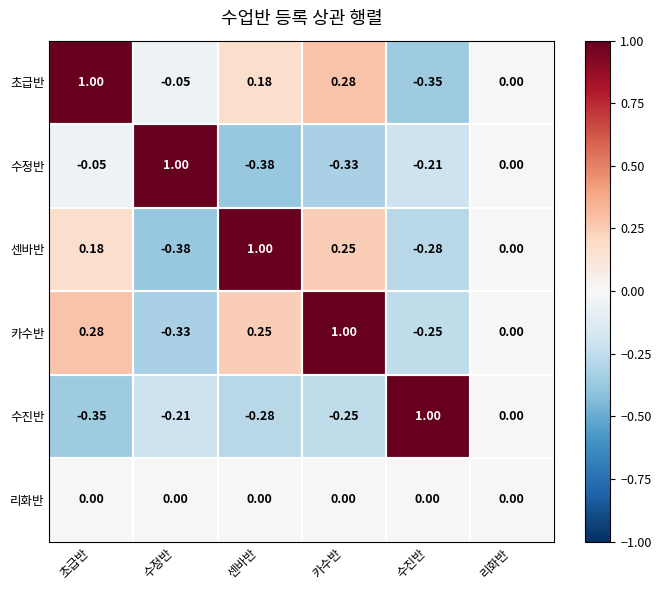

At which label is 센바반 closest to 0?

리화반